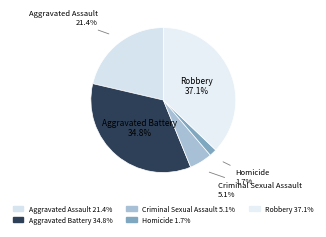

Which category has the biggest portion of the pie?

Robbery